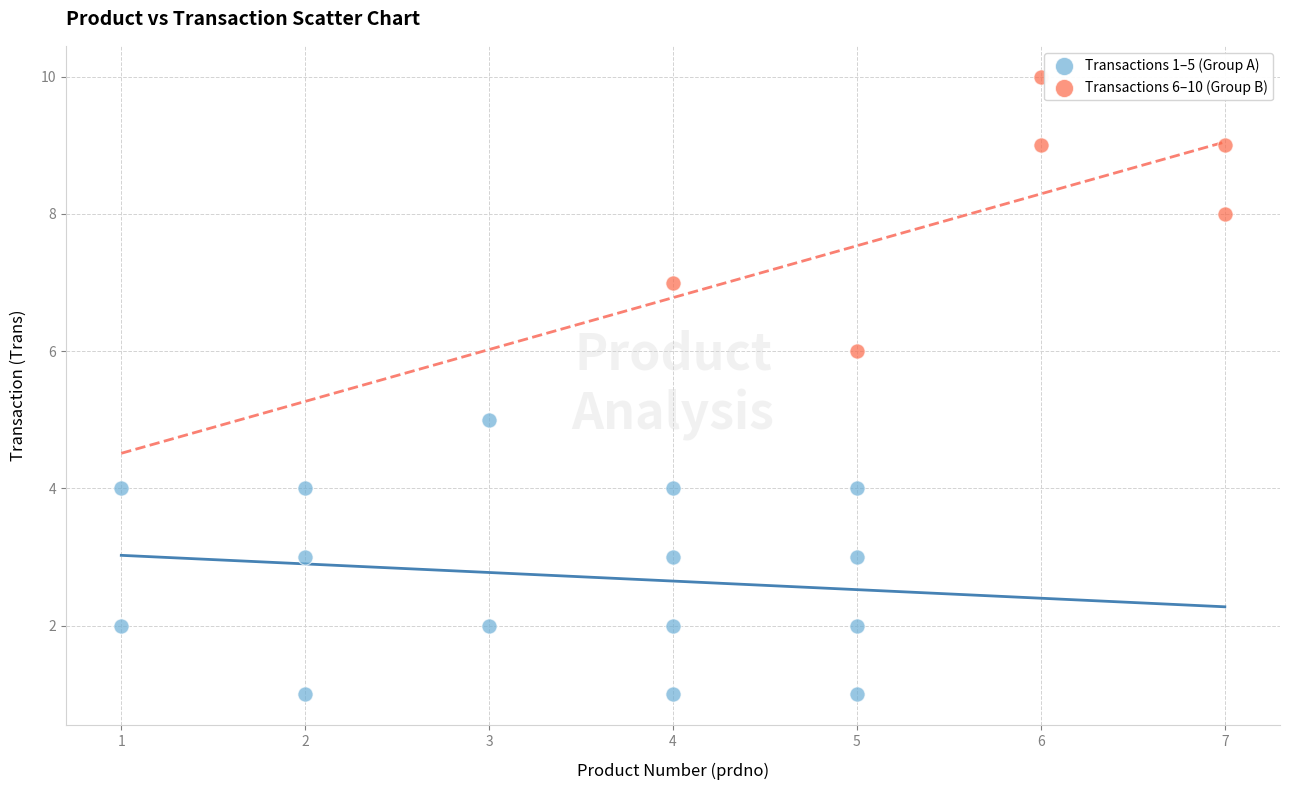

Which series reaches the maximum Y coordinate?

Transactions 6–10 (Group B)